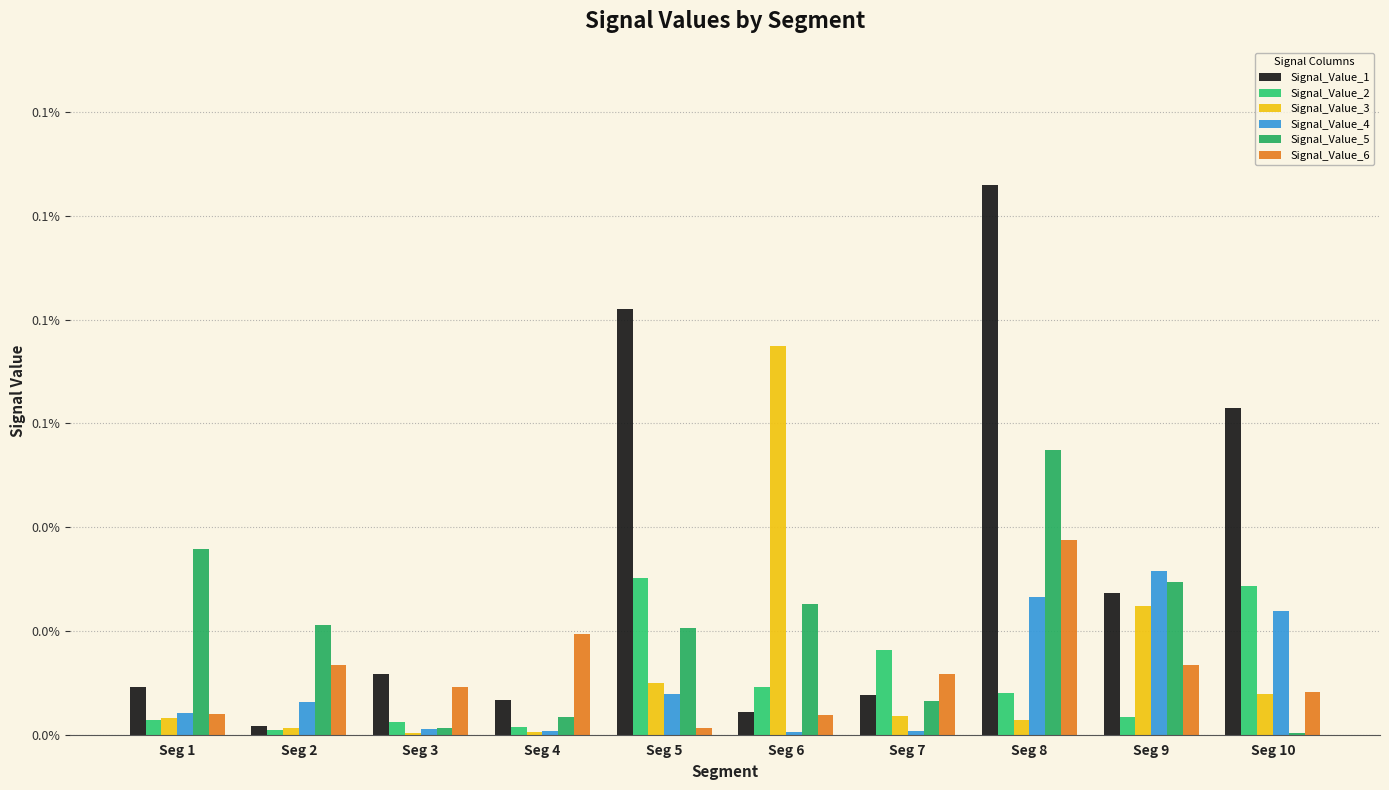

Which category has the lowest value in the Signal_Value_3 series?

Seg 3